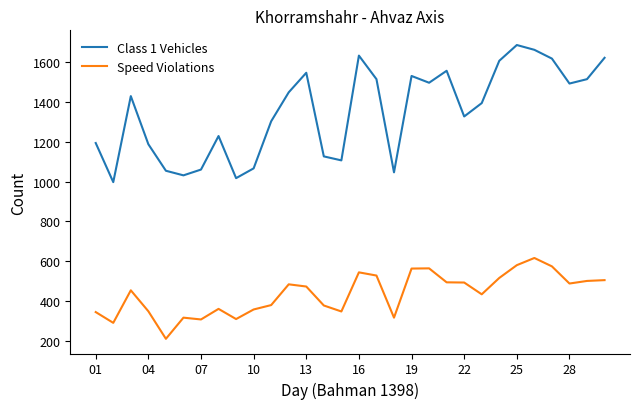

True or false: Class 1 Vehicles and Speed Violations cross at least once.

False